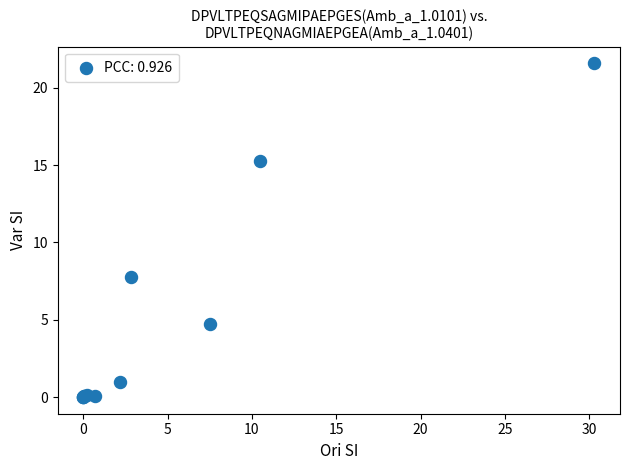

What Y value in the scatter plot is closest to 10?

7.8